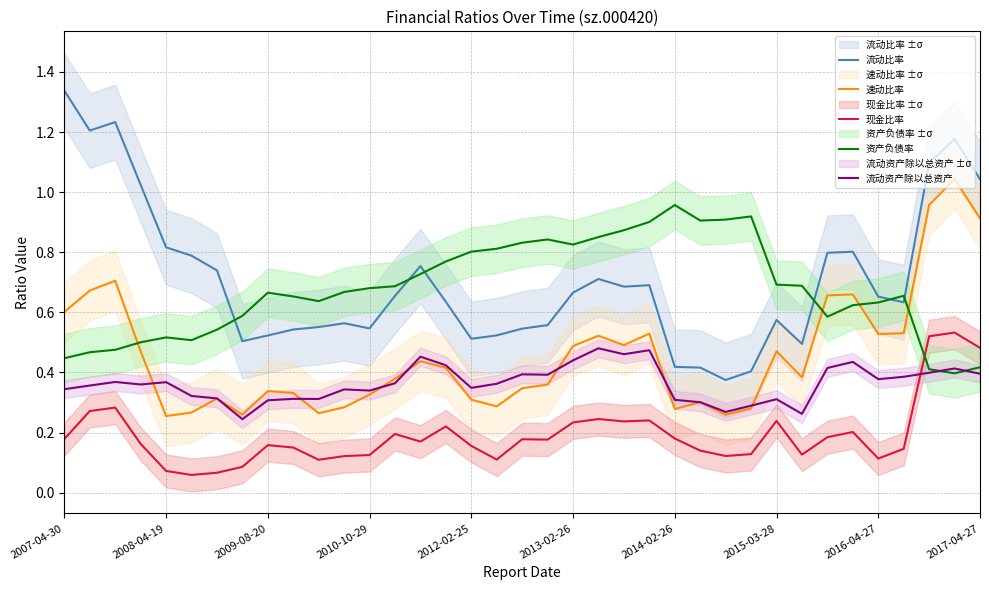

Which series ends up on top after the final intersection of 速动比率 and 资产负债率?

速动比率